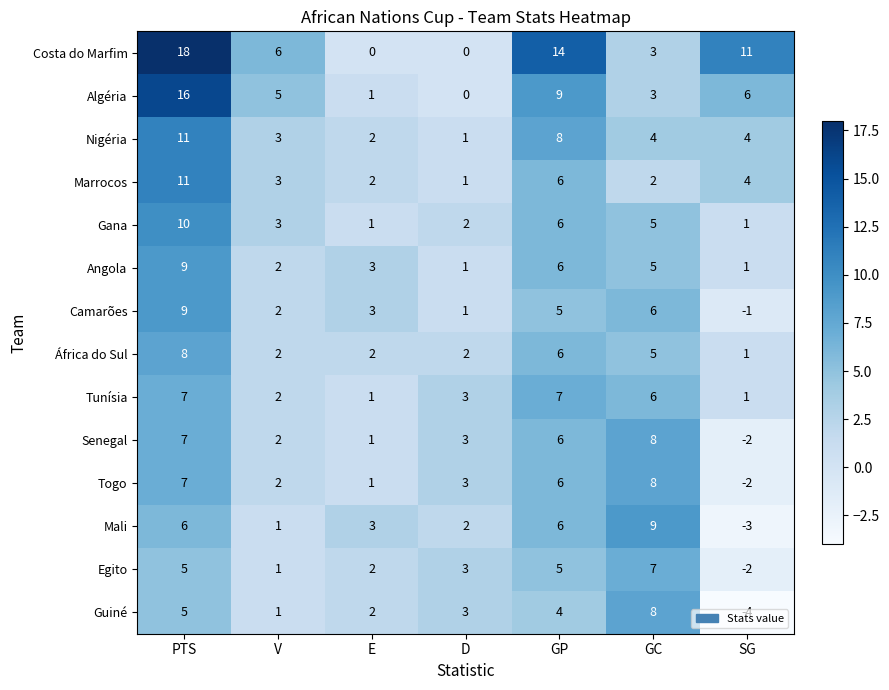

What is the sum of the Senegal values at PTS and SG?

5